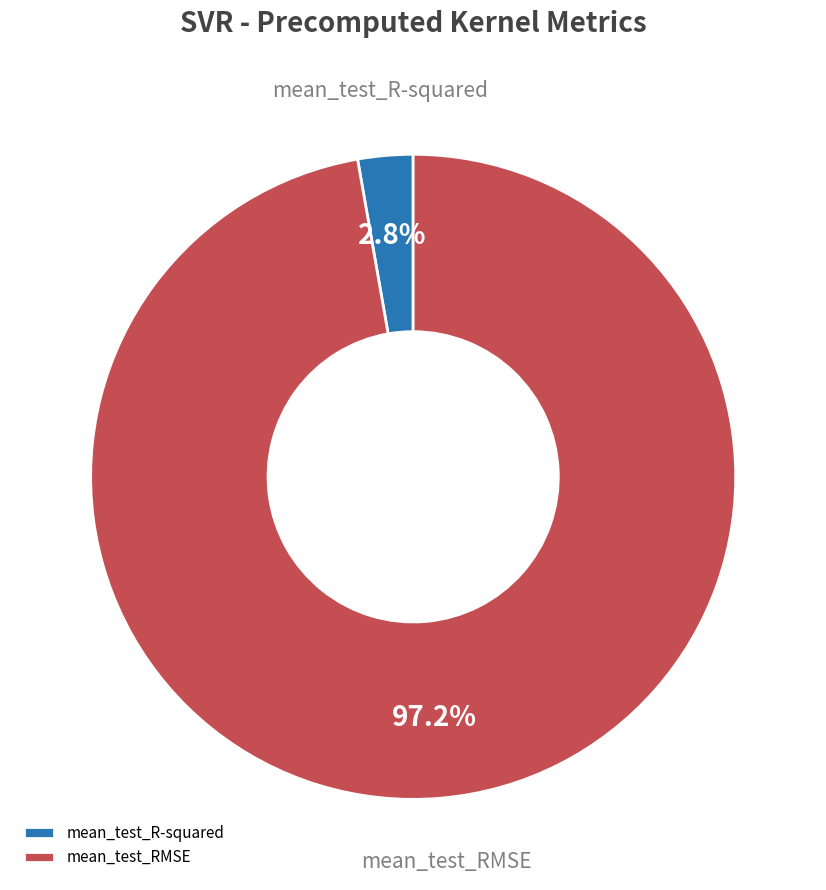

Does mean_test_RMSE account for over 50% of the chart?

Yes